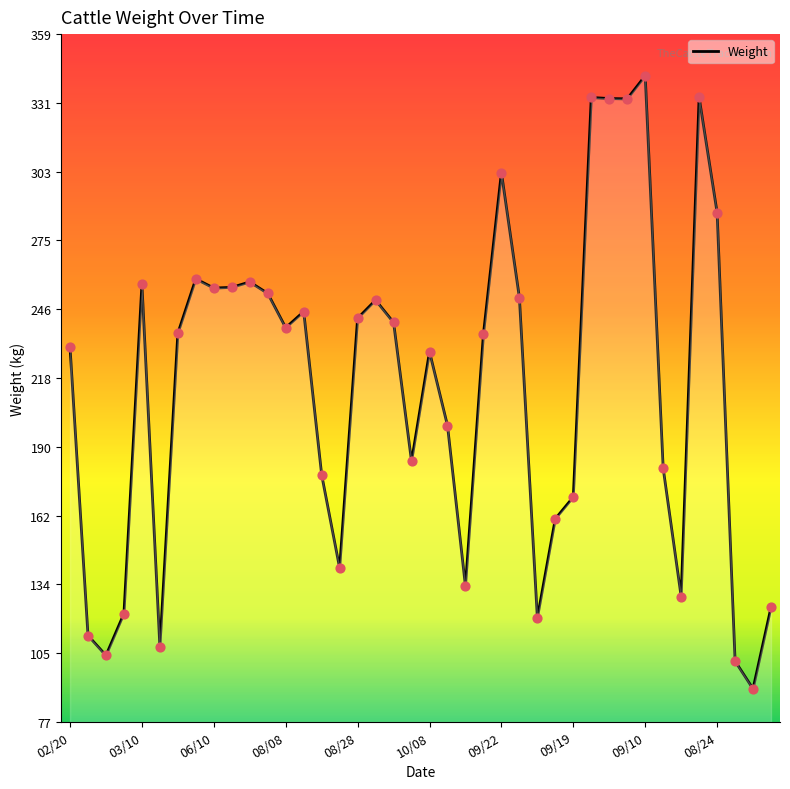

What is the minimum value shown in the chart?

90.7